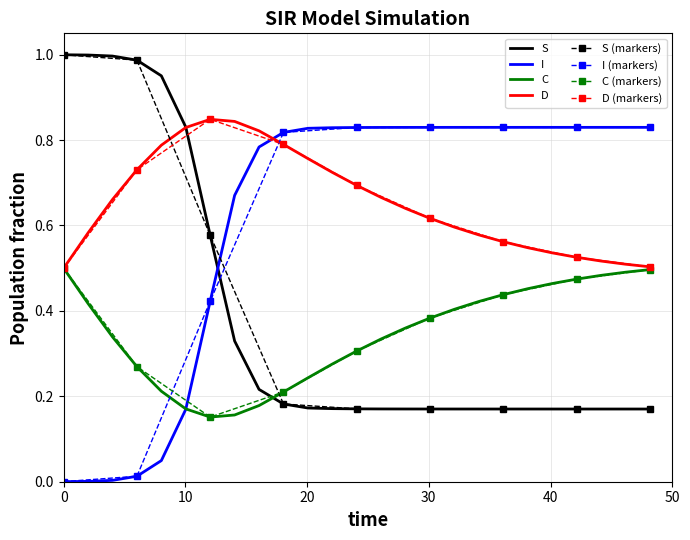

True or false: I and S cross at least once.

True